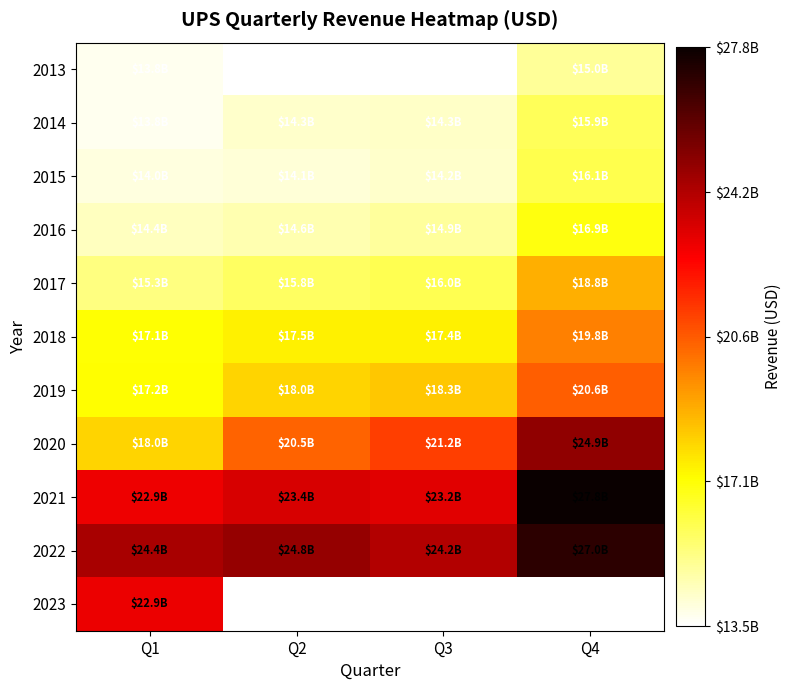

How many data points in 2015 are less than 14237000000?

2